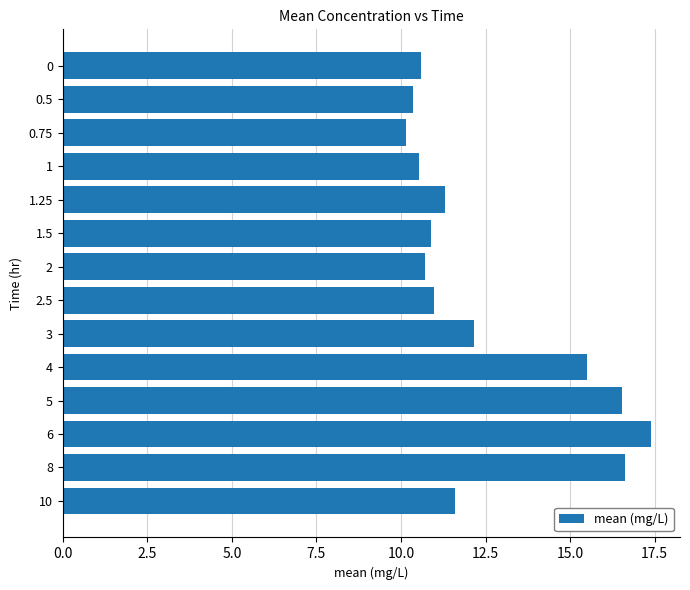

What is the average value?

12.5